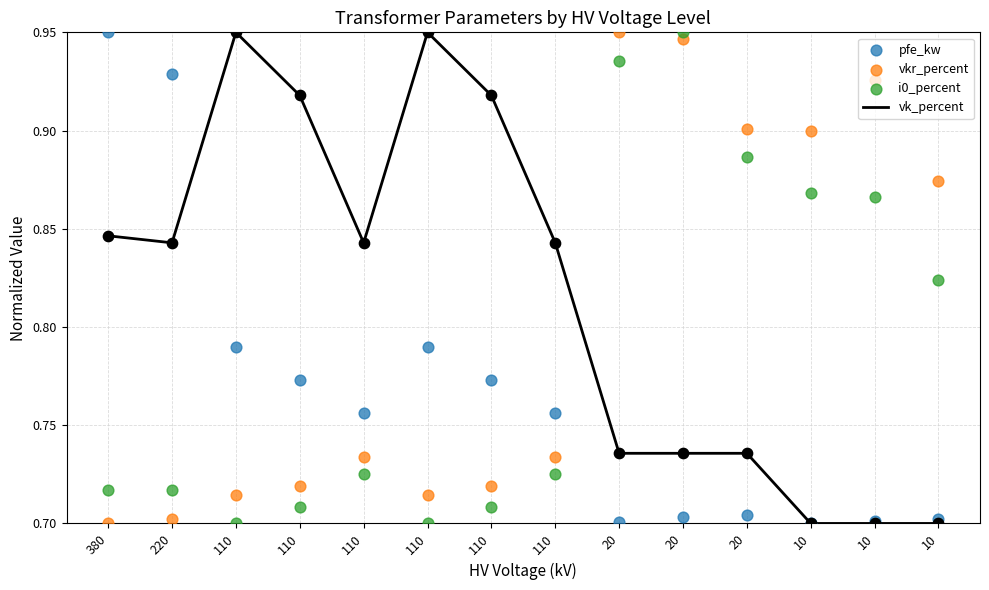

Which series contains the lowest Y value?

vk_percent